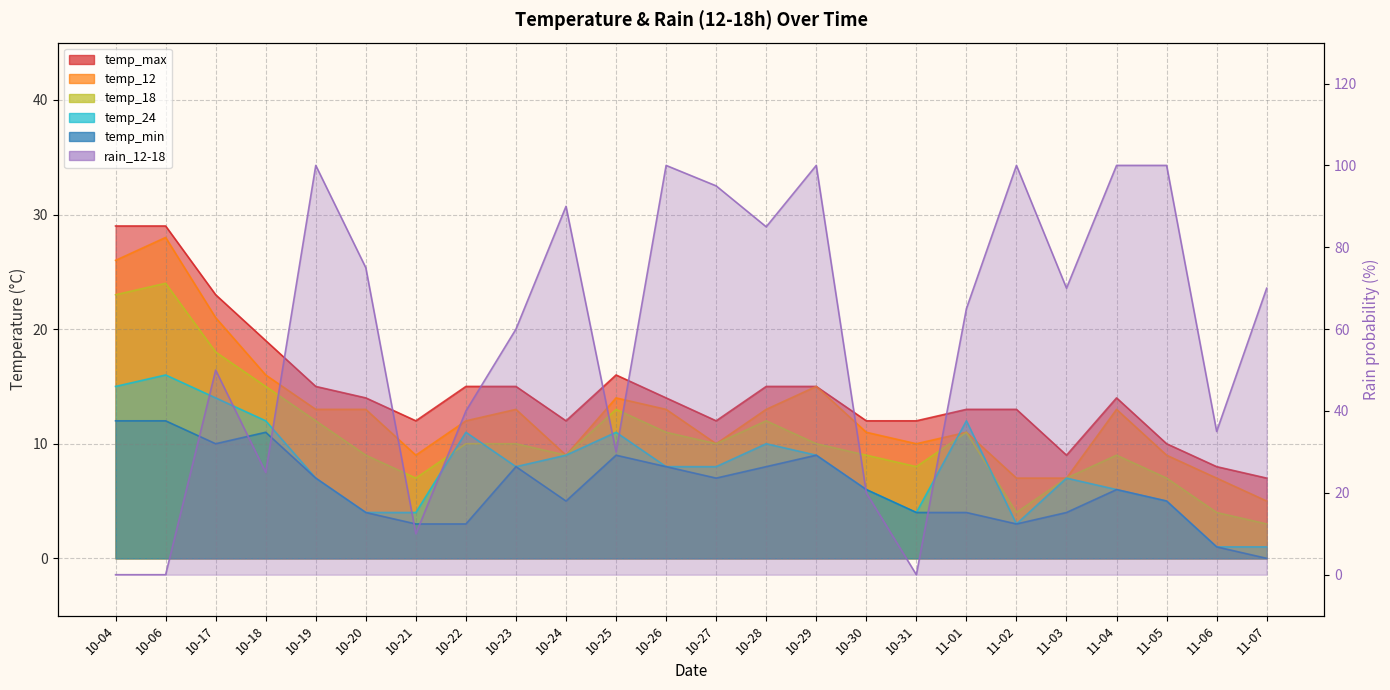

At which label does temp_min first exceed 6?

10-04